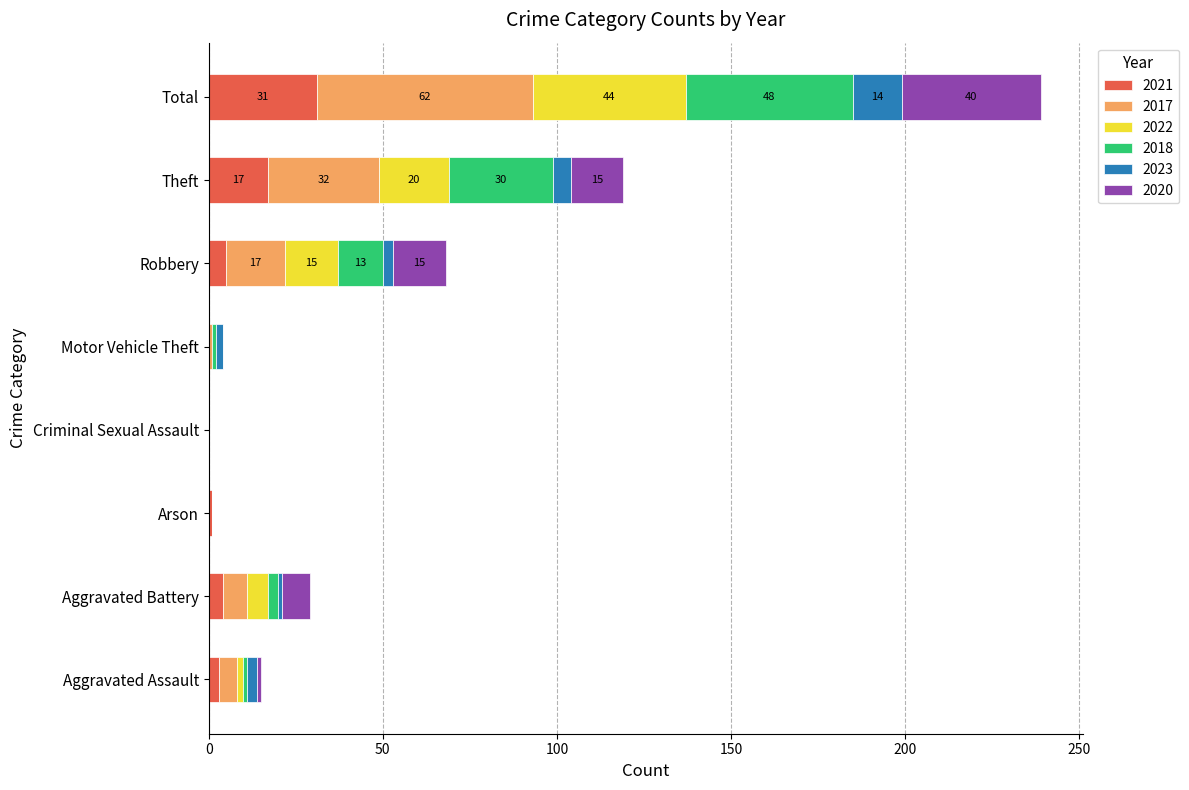

What is the sum of all 2021 values?

61